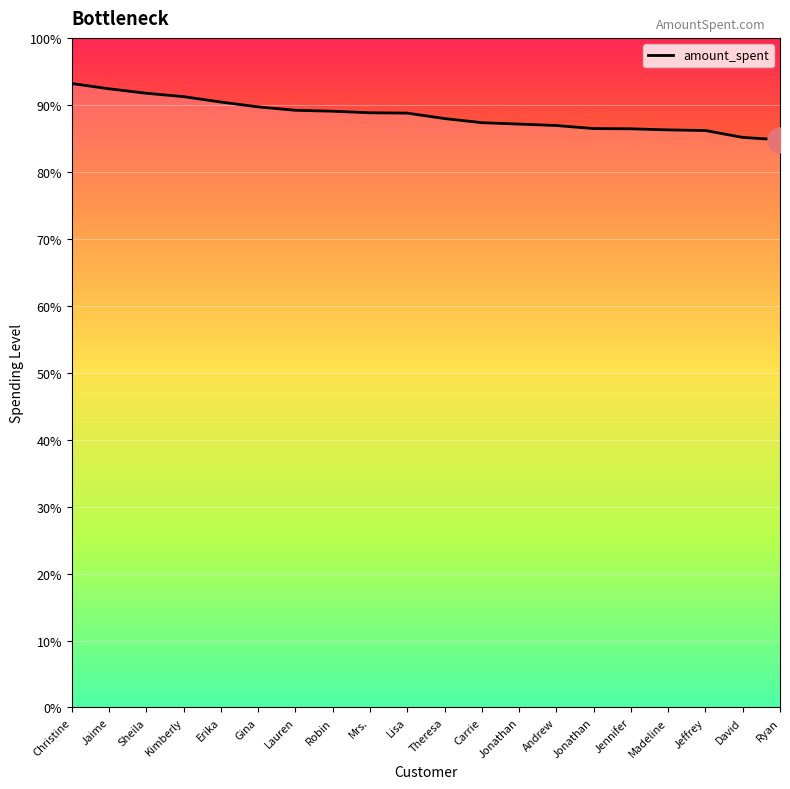

What is the sum of all values?

283043.6